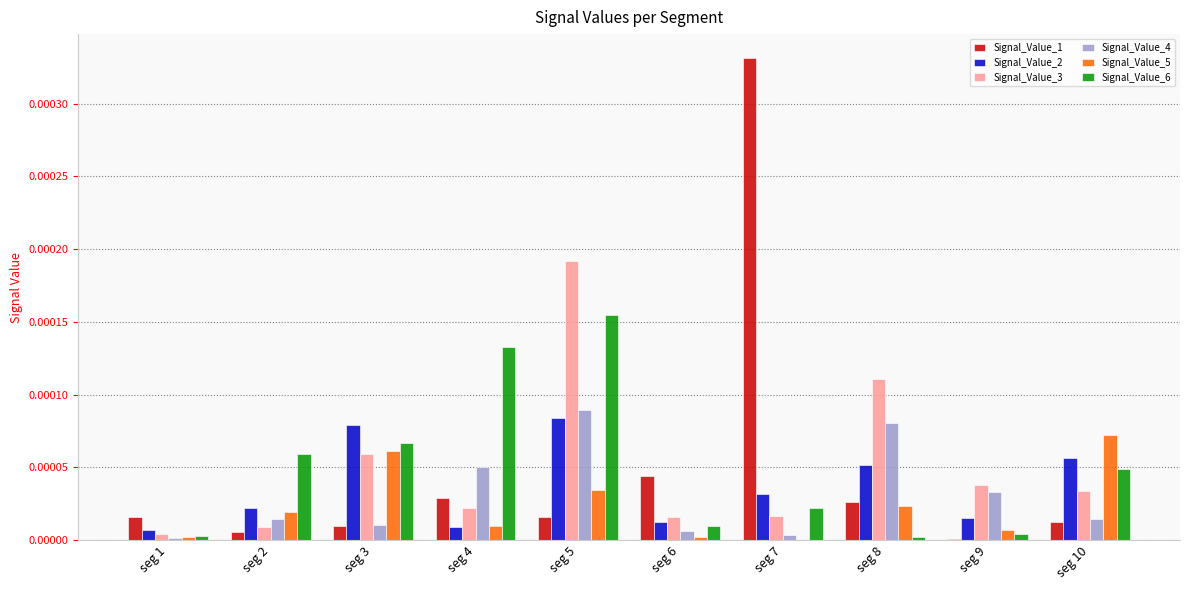

The value of Signal_Value_3 at seg 1 is 0.0. True or false?

True